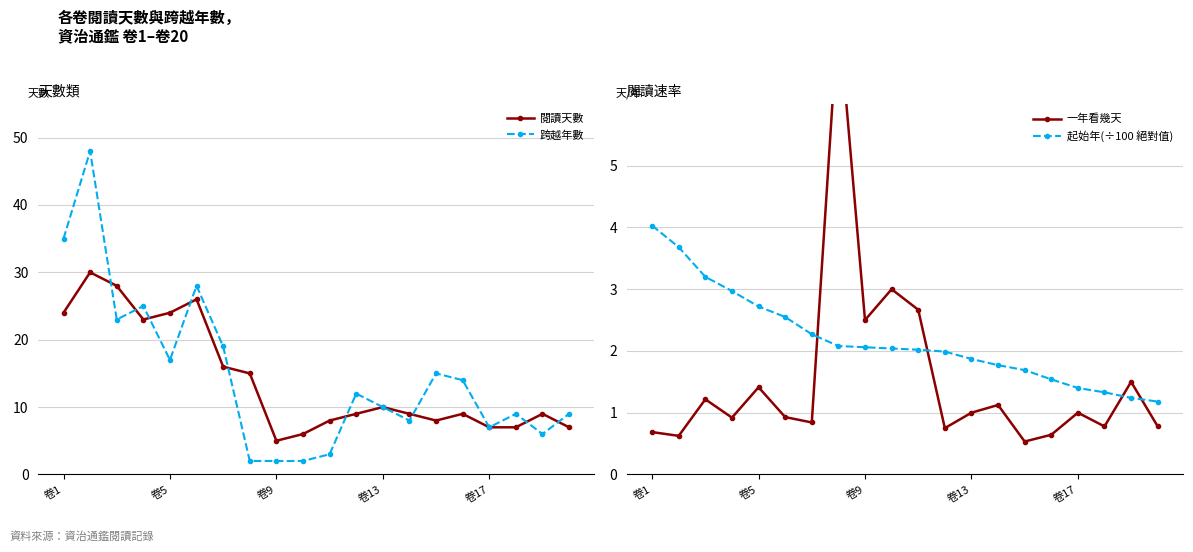

What is the average value of the 閱讀天數 series?

14